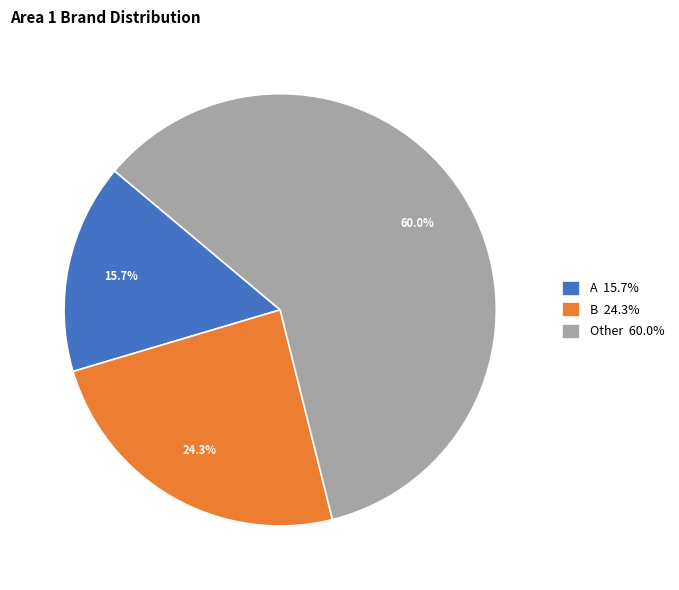

The B slice represents 24% of the pie. True or false?

True